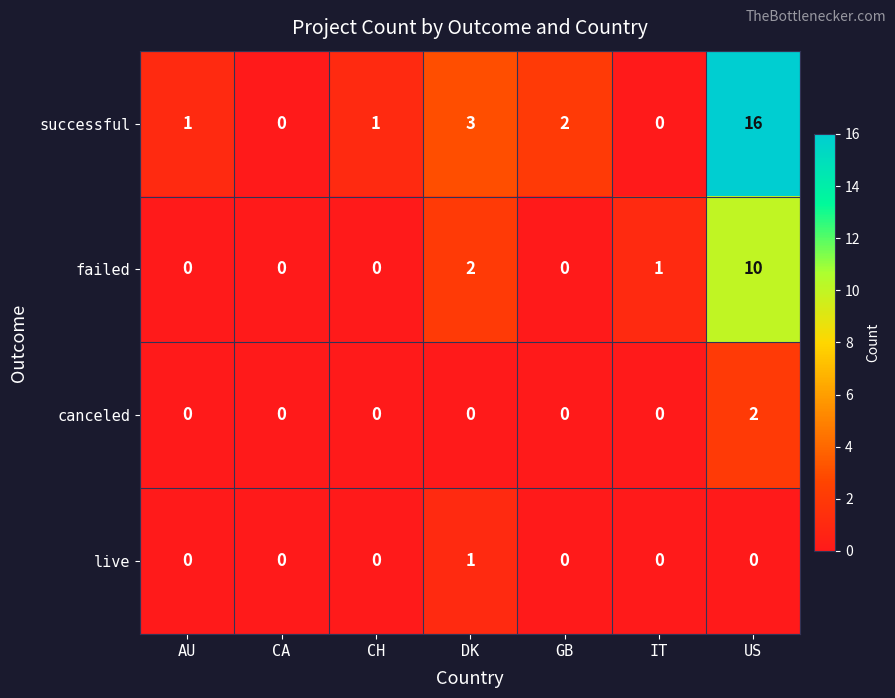

Reading left to right, list all the values displayed in this chart.

successful: AU=1	CA=0	CH=1	DK=3	GB=2	IT=0	US=16
failed: AU=0	CA=0	CH=0	DK=2	GB=0	IT=1	US=10
canceled: AU=0	CA=0	CH=0	DK=0	GB=0	IT=0	US=2
live: AU=0	CA=0	CH=0	DK=1	GB=0	IT=0	US=0